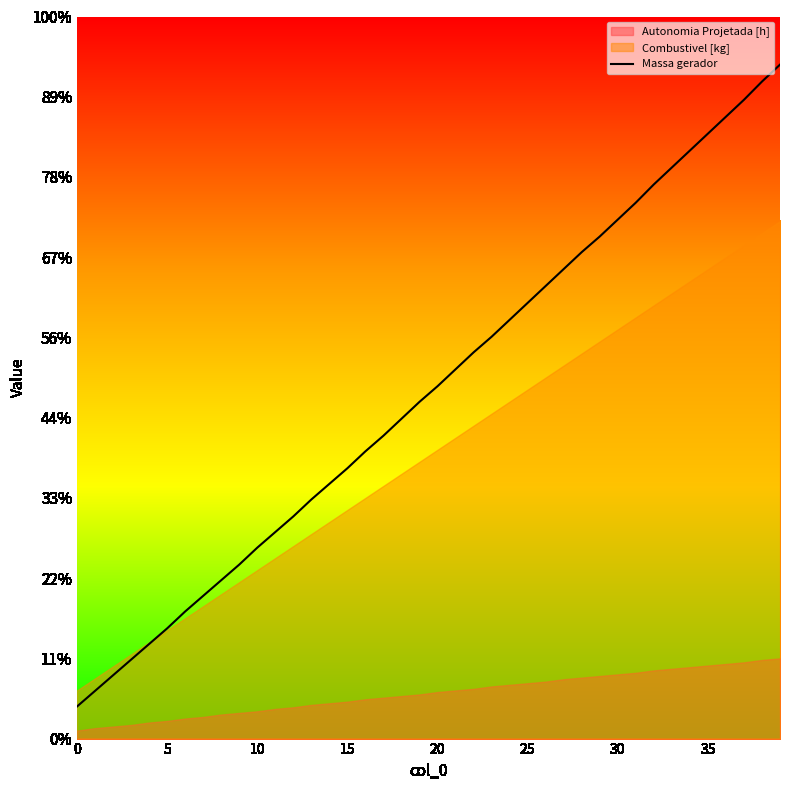

Approximately how many times larger is the value at 32 compared to 19?

1.6